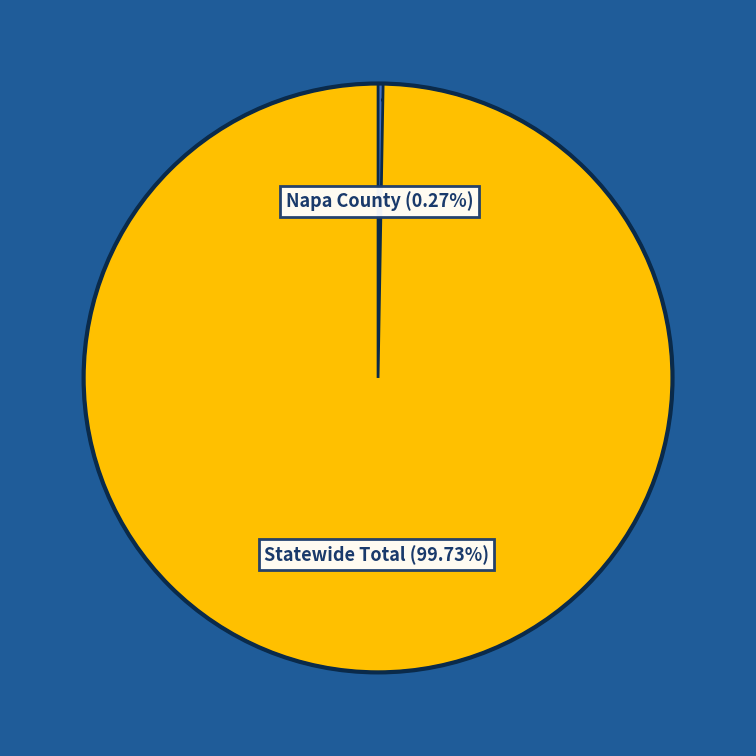

Is there a majority slice in this chart?

Yes